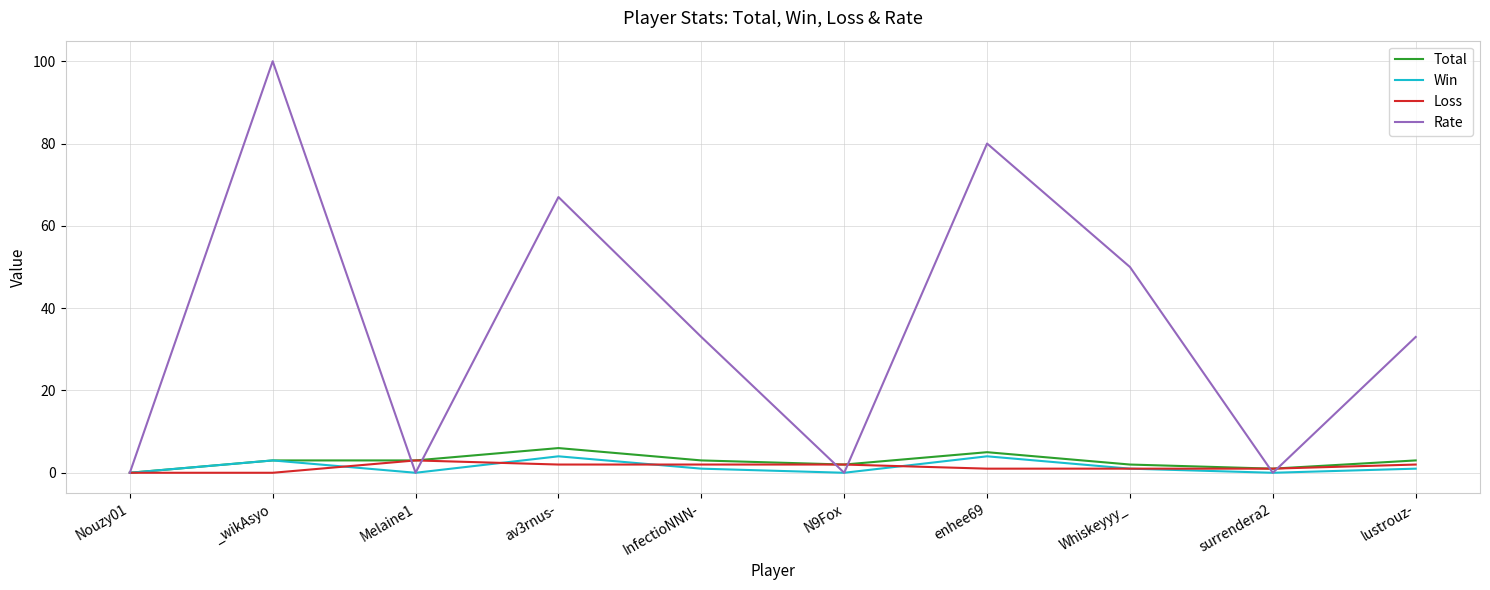

Which series changed the most between _wikAsyo and surrendera2?

Rate